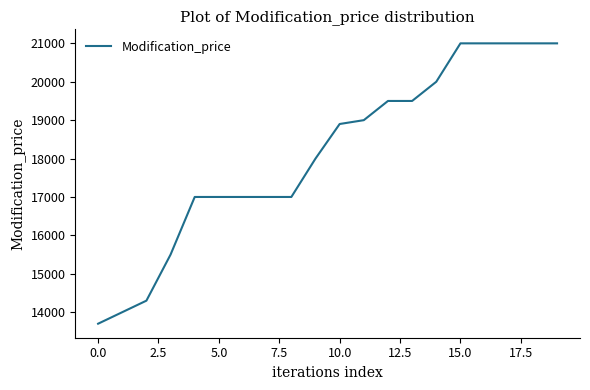

What is the smallest value displayed?

13699